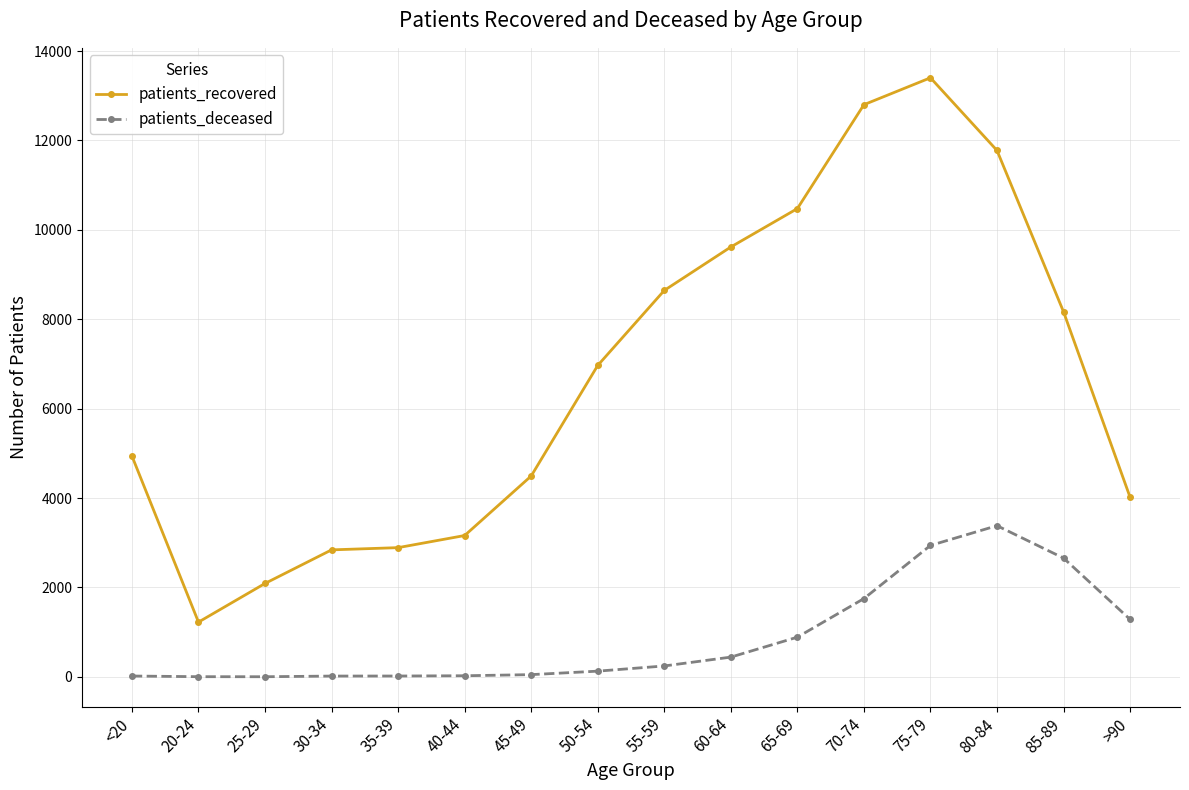

How many data points in patients_deceased are less than 244?

8